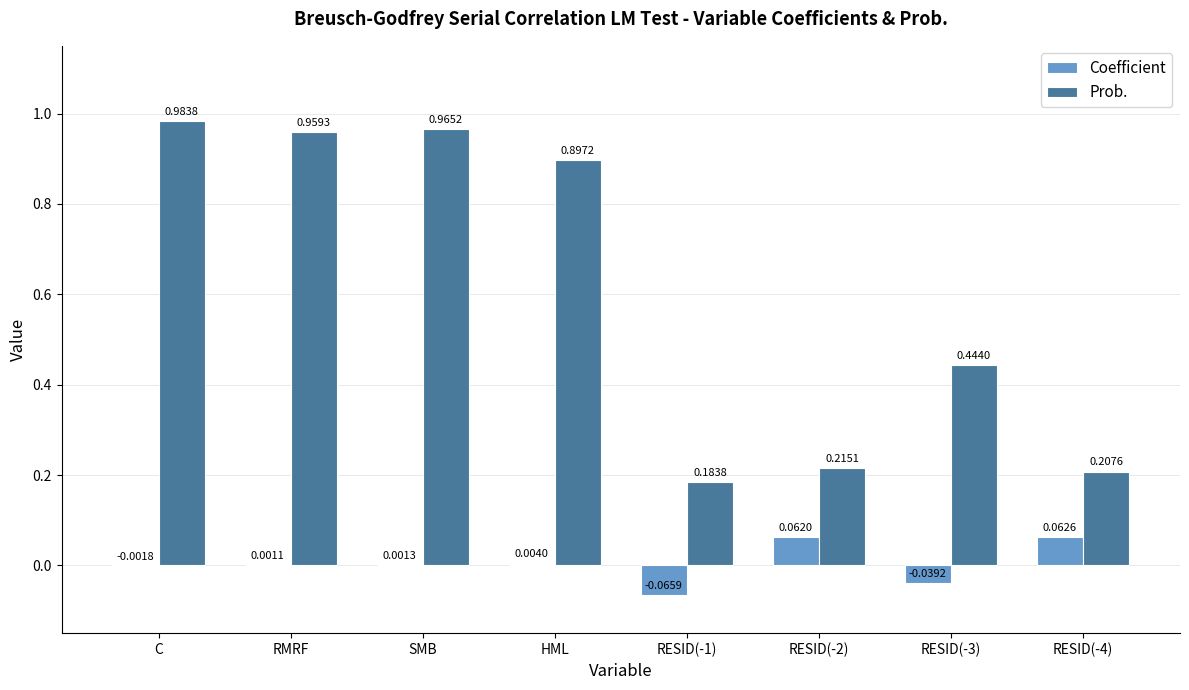

Which series changed the most between SMB and RESID(-1)?

Prob.